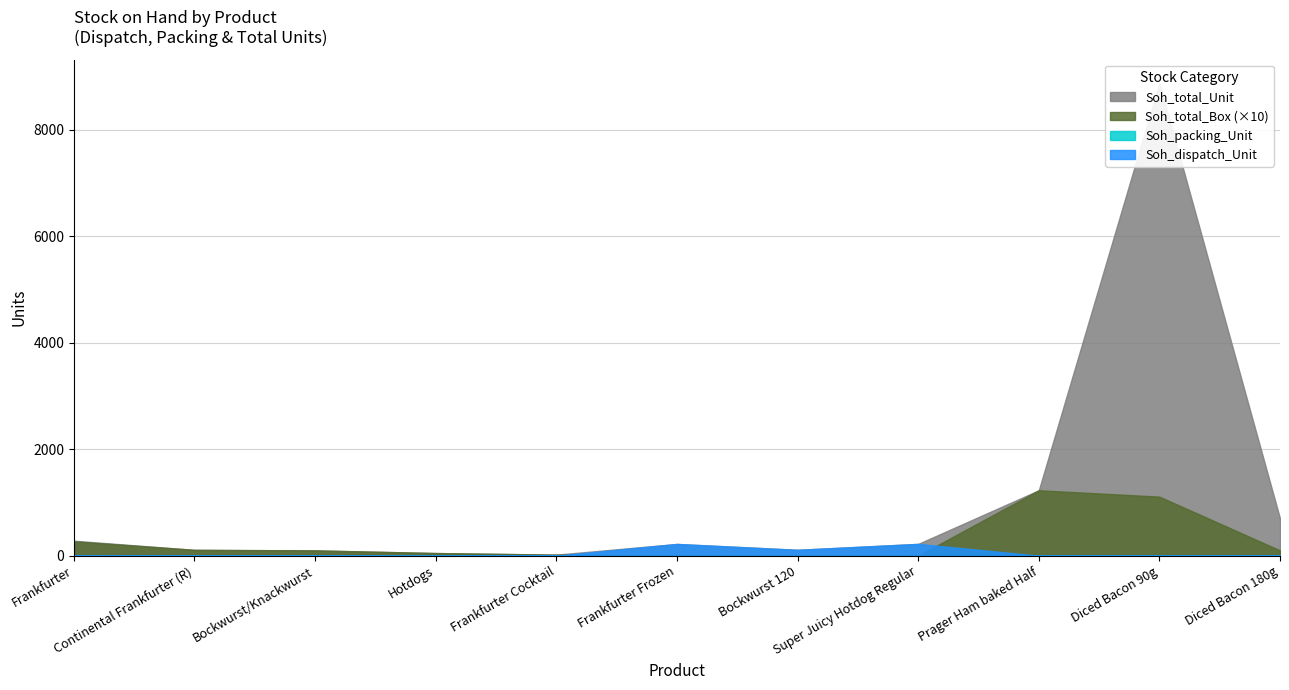

Reading left to right, extract all data points from this chart.

Soh_dispatch_Unit: 7	0	0	0	0	221	111	222	0	0	0
Soh_packing_Unit: 5	0	0	0	0	0	0	0	0	0	0
Soh_total_Box: 27	11	10	5	2	0	0	0	123	111	10
Soh_total_Unit: 282	110	100	50	20	221	111	222	1230	8880	700